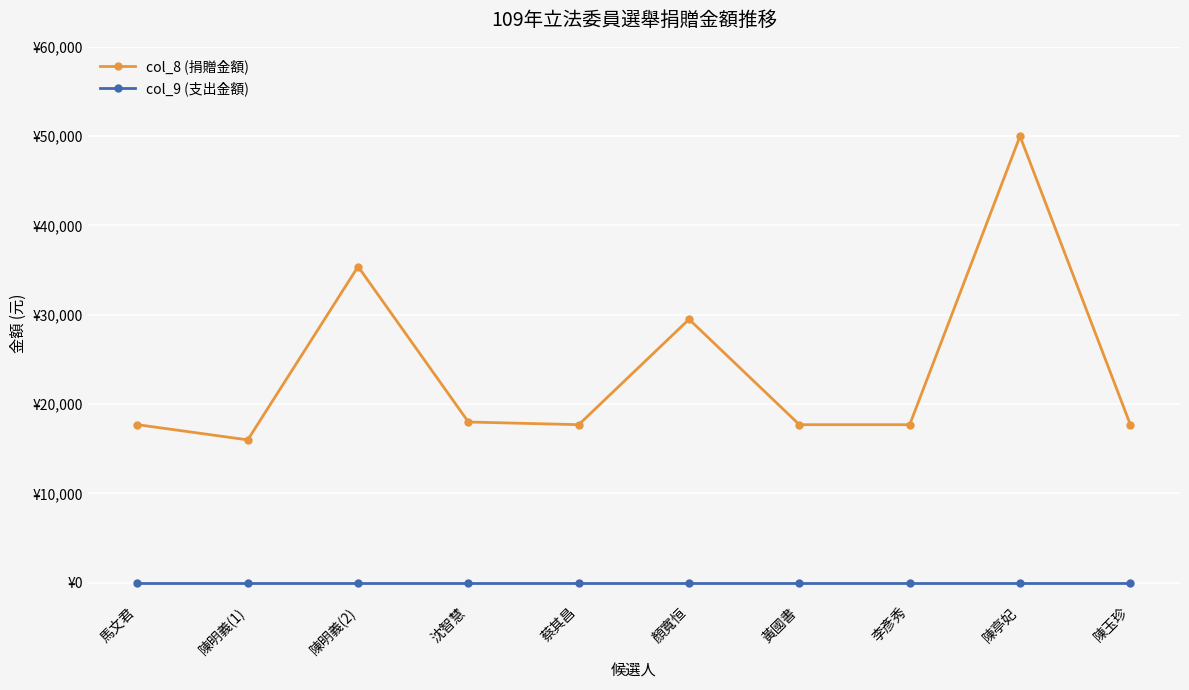

True or false: col_9 (支出金額) and col_8 (捐贈金額) intersect in this chart.

False